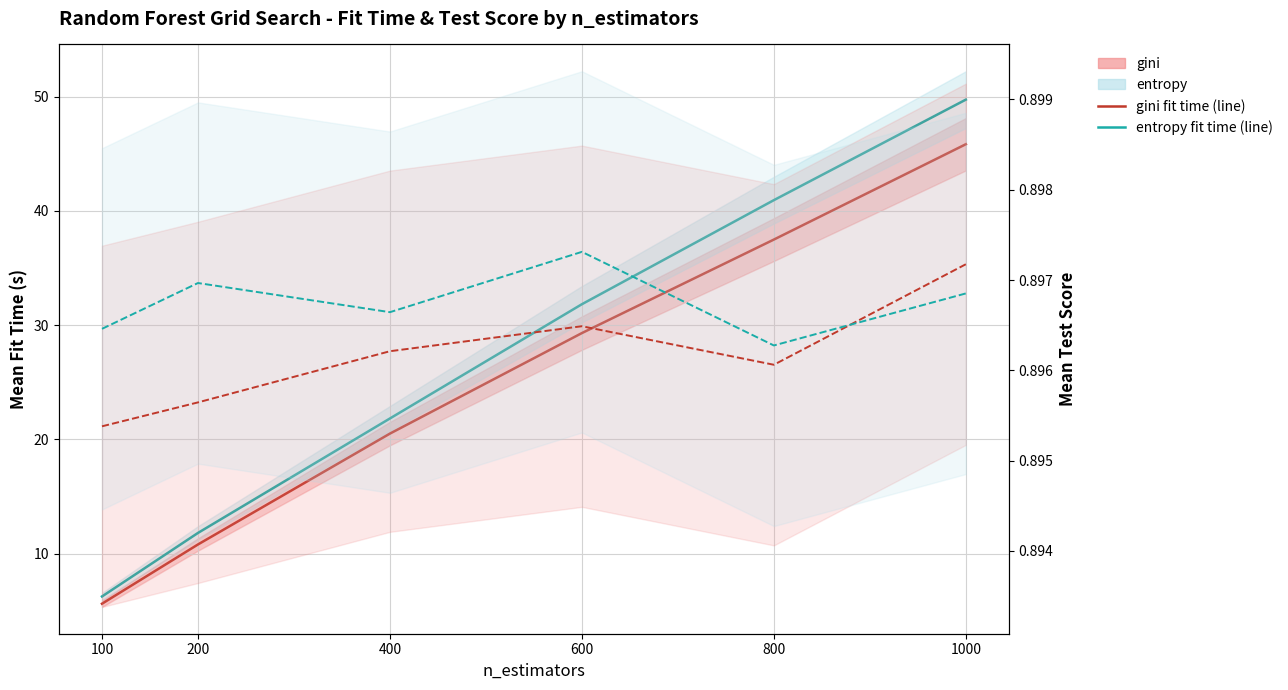

Reading left to right, extract all data points from this chart.

gini mean fit time: 5.6	10.8	20.5	29.3	37.5	45.8
entropy mean fit time: 6.3	11.8	21.8	31.8	40.9	49.7
gini mean test score: 0.9	0.9	0.9	0.9	0.9	0.9
entropy mean test score: 0.9	0.9	0.9	0.9	0.9	0.9